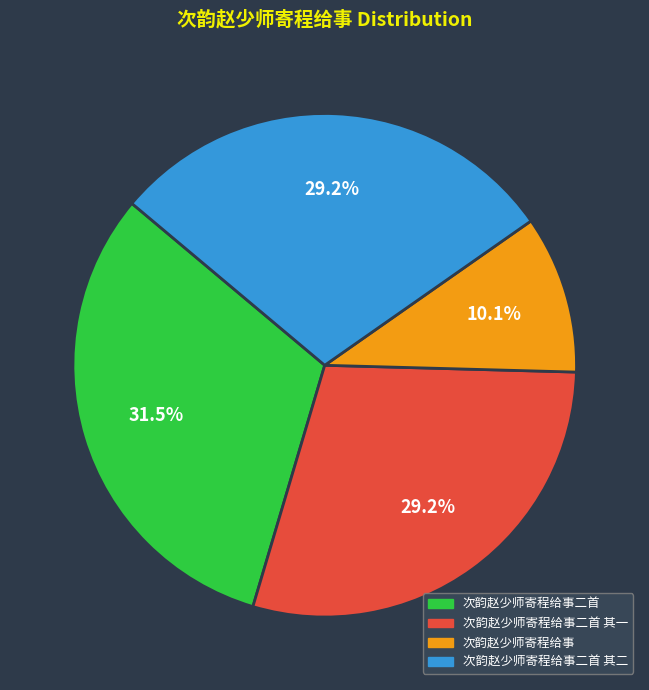

What is the ratio of the value at 次韵赵少师寄程给事二首 其一 to the value at 次韵赵少师寄程给事二首?

0.9